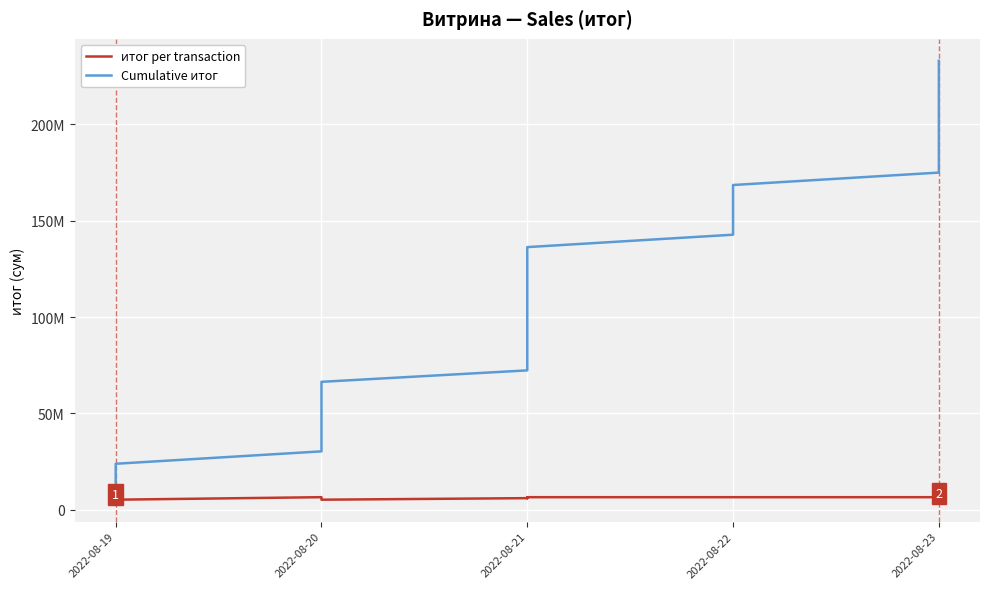

True or false: Cumulative итог and итог per transaction cross at least once.

False